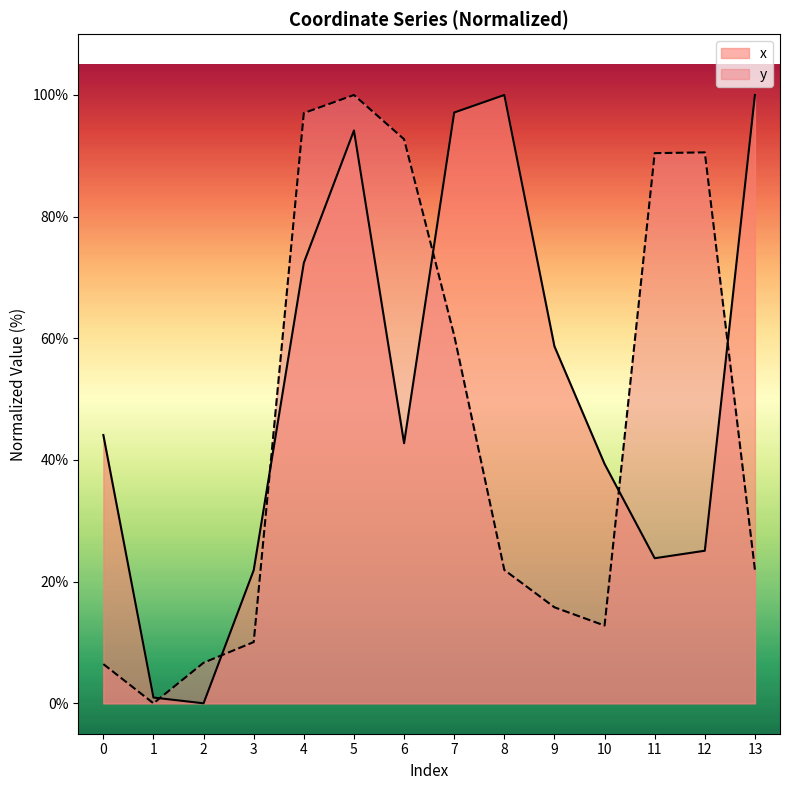

The value of x at 8 is 158.9. True or false?

False